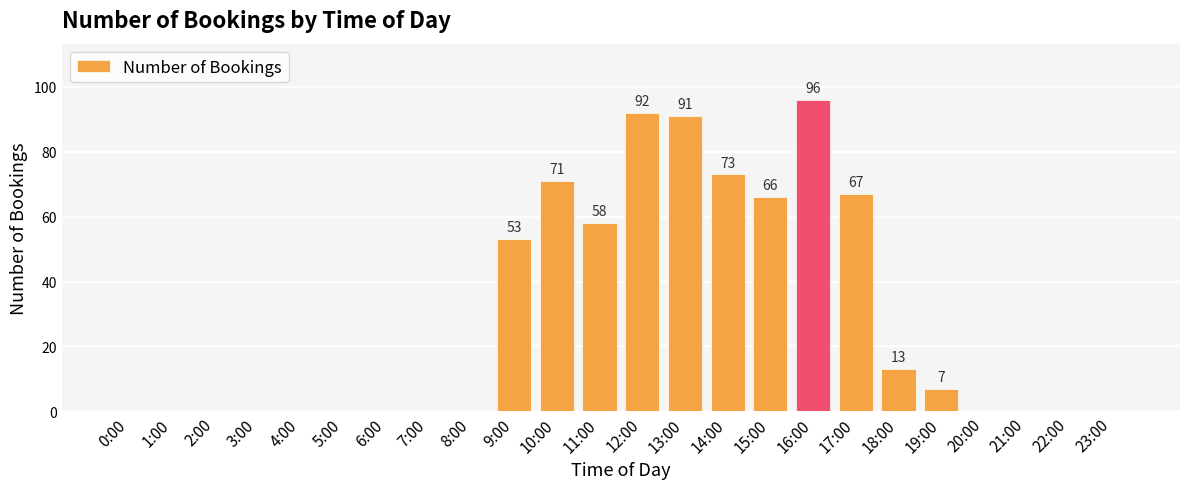

Reading left to right, what are all the values shown in this chart?

0	0	0	0	0	0	0	0	0	53	71	58	92	91	73	66	96	67	13	7	0	0	0	0